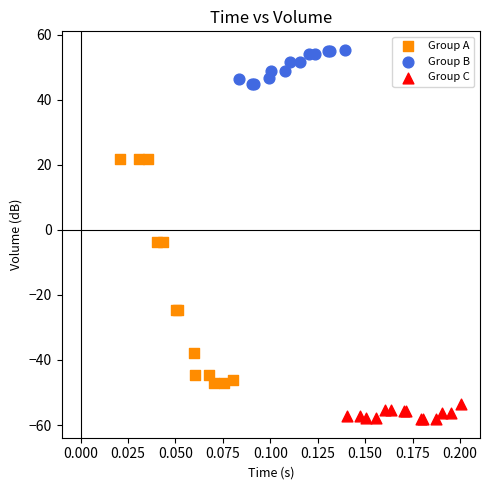

Which series has the widest spread of Y values?

Group A